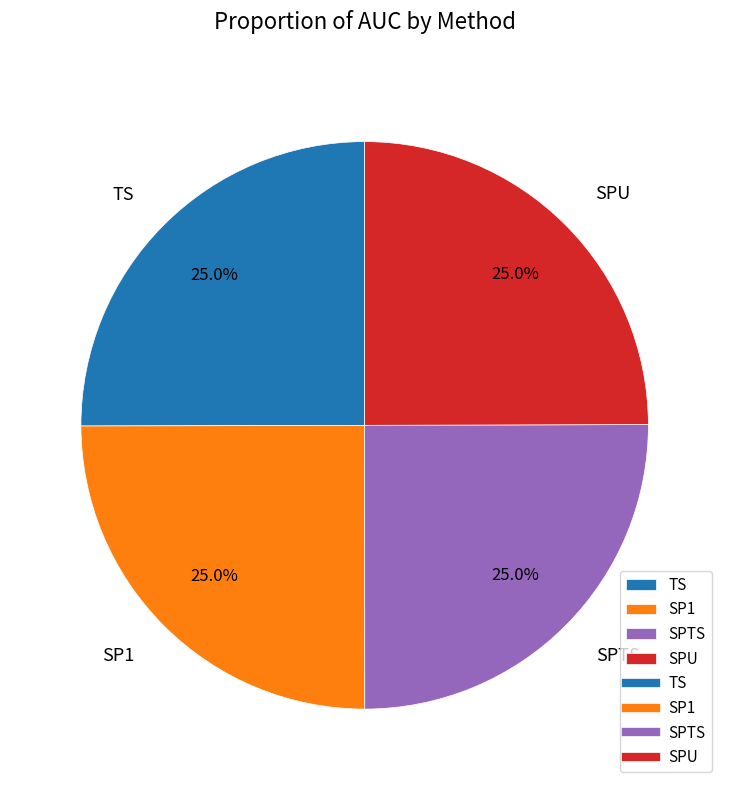

How much of the chart is everything except SPU?

75.0%